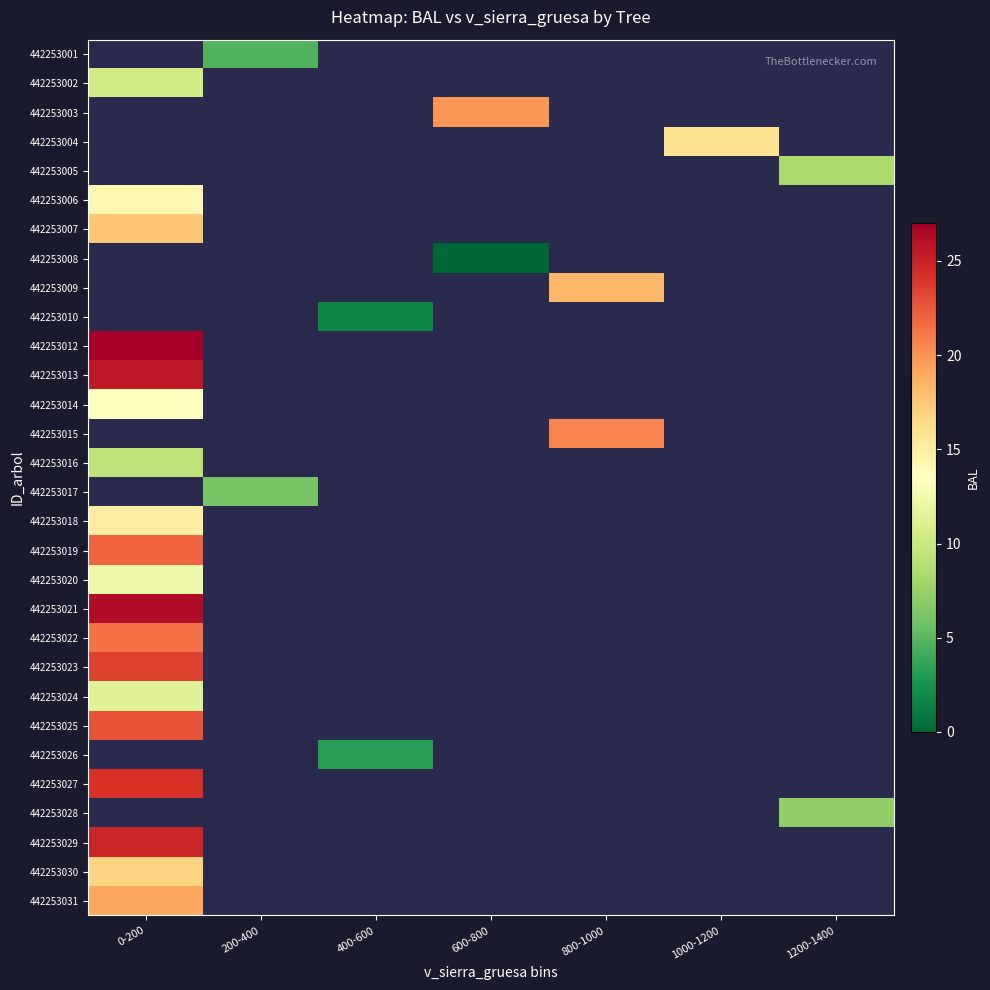

Which series has the widest spread of values?

442253002